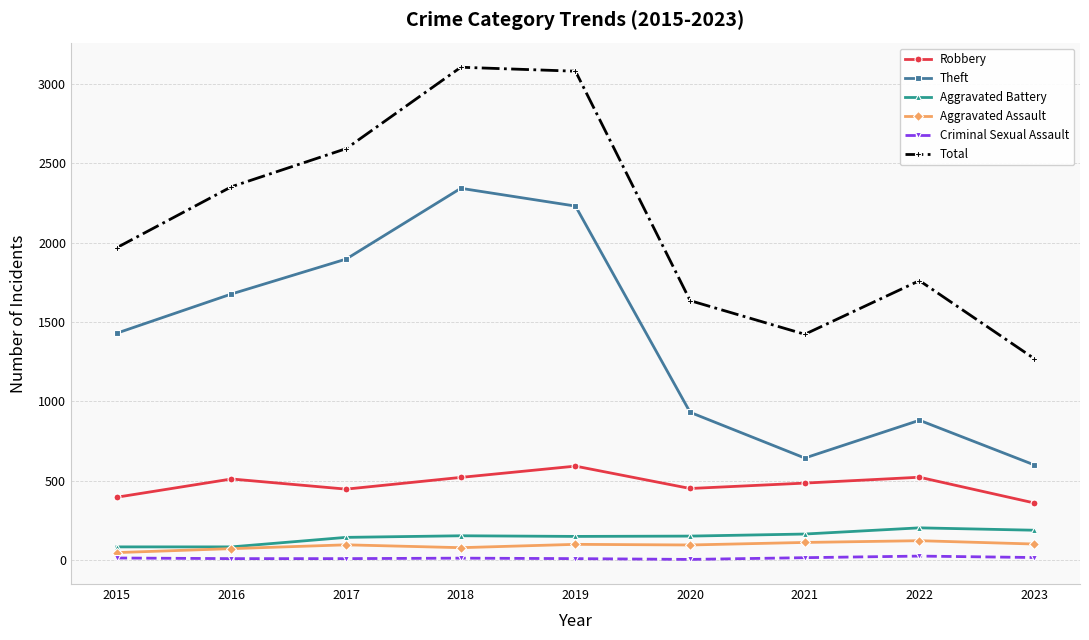

What are all the series names shown in the legend?

Robbery, Theft, Aggravated Battery, Aggravated Assault, Criminal Sexual Assault, Total